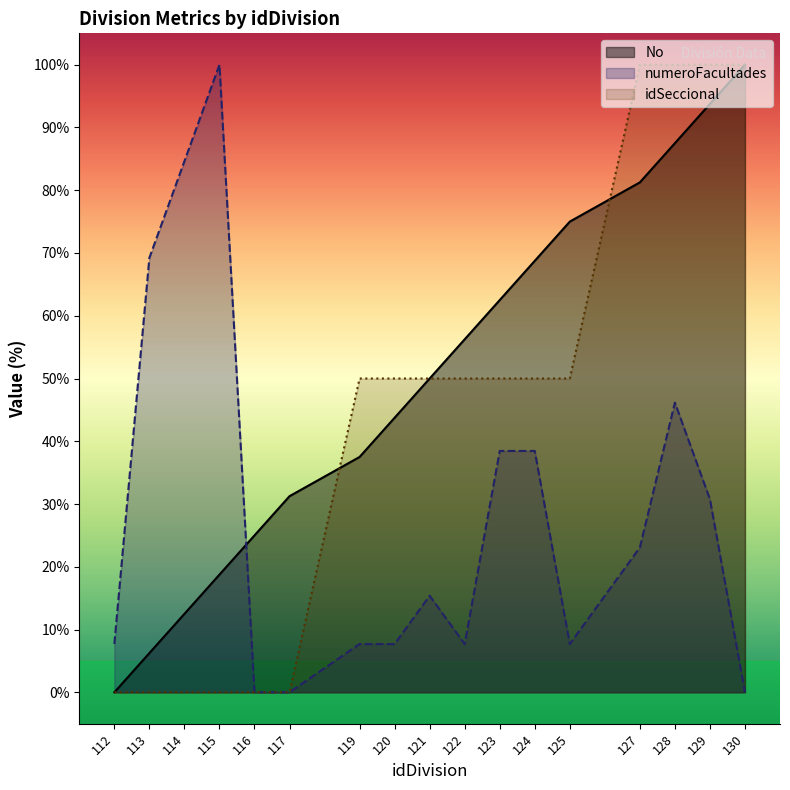

The value of numeroFacultades at 115 is 156.5. True or false?

False